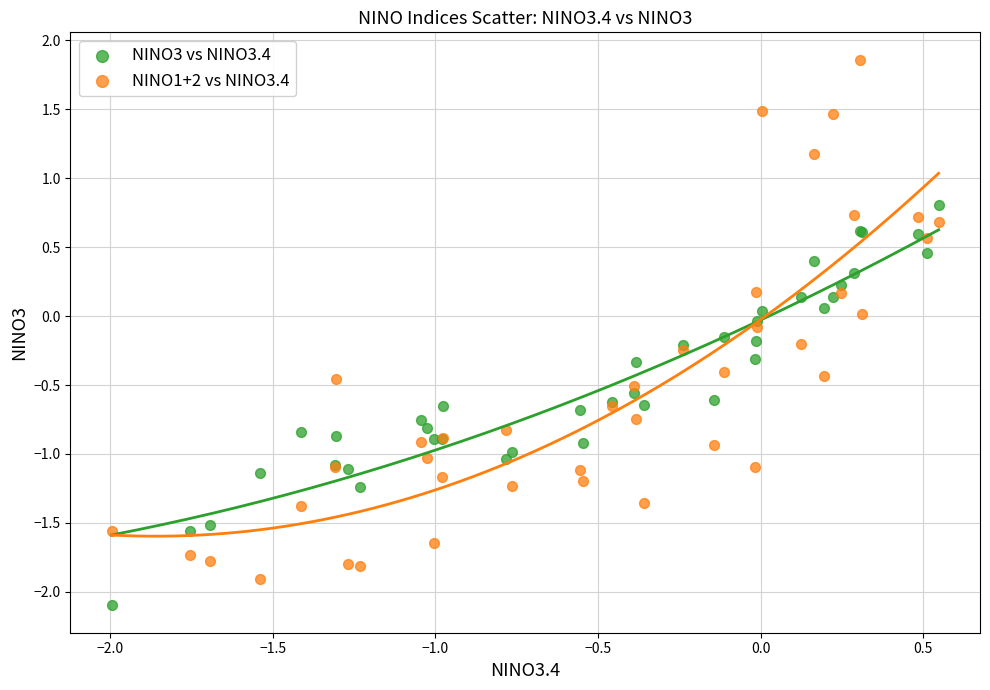

Which series contains the lowest Y value?

NINO3 vs NINO3.4